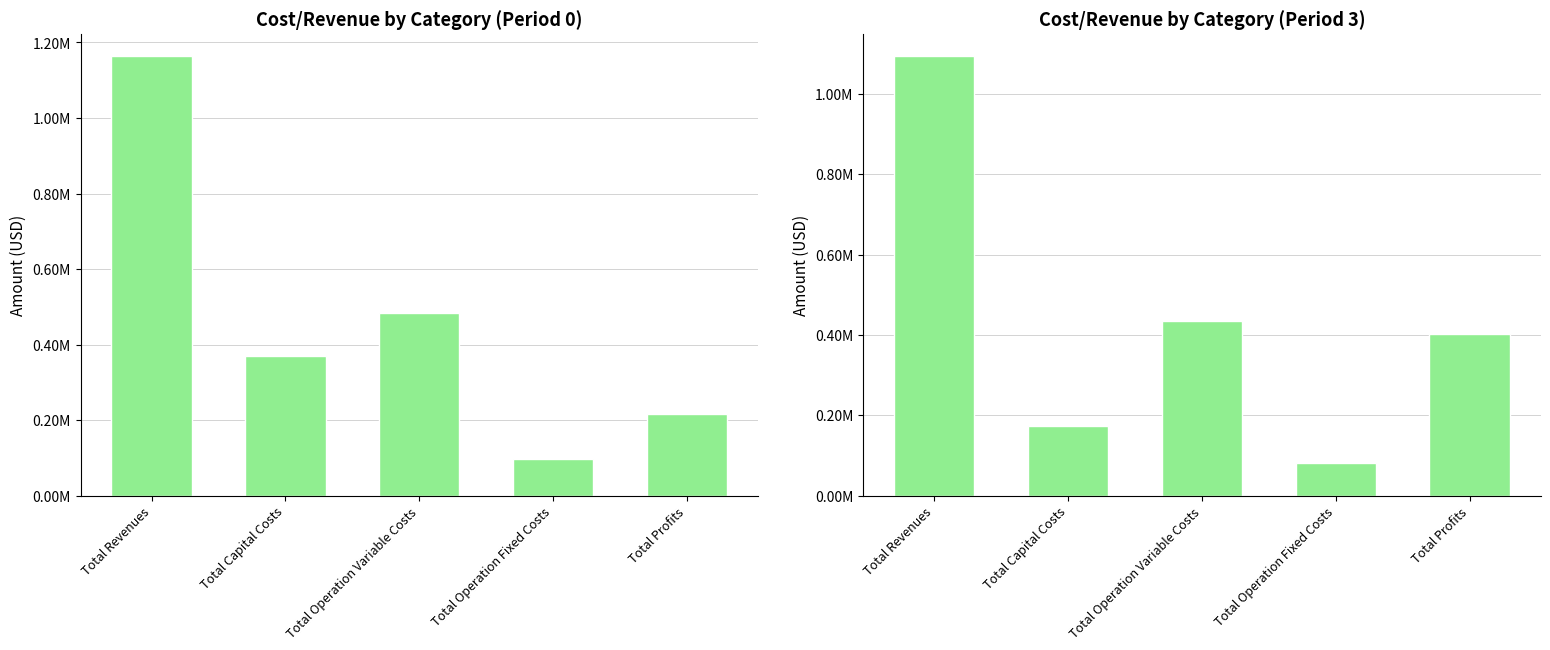

What is the difference between the 1 values at Total Operation Fixed Costs and Total Revenues?

1067577.8